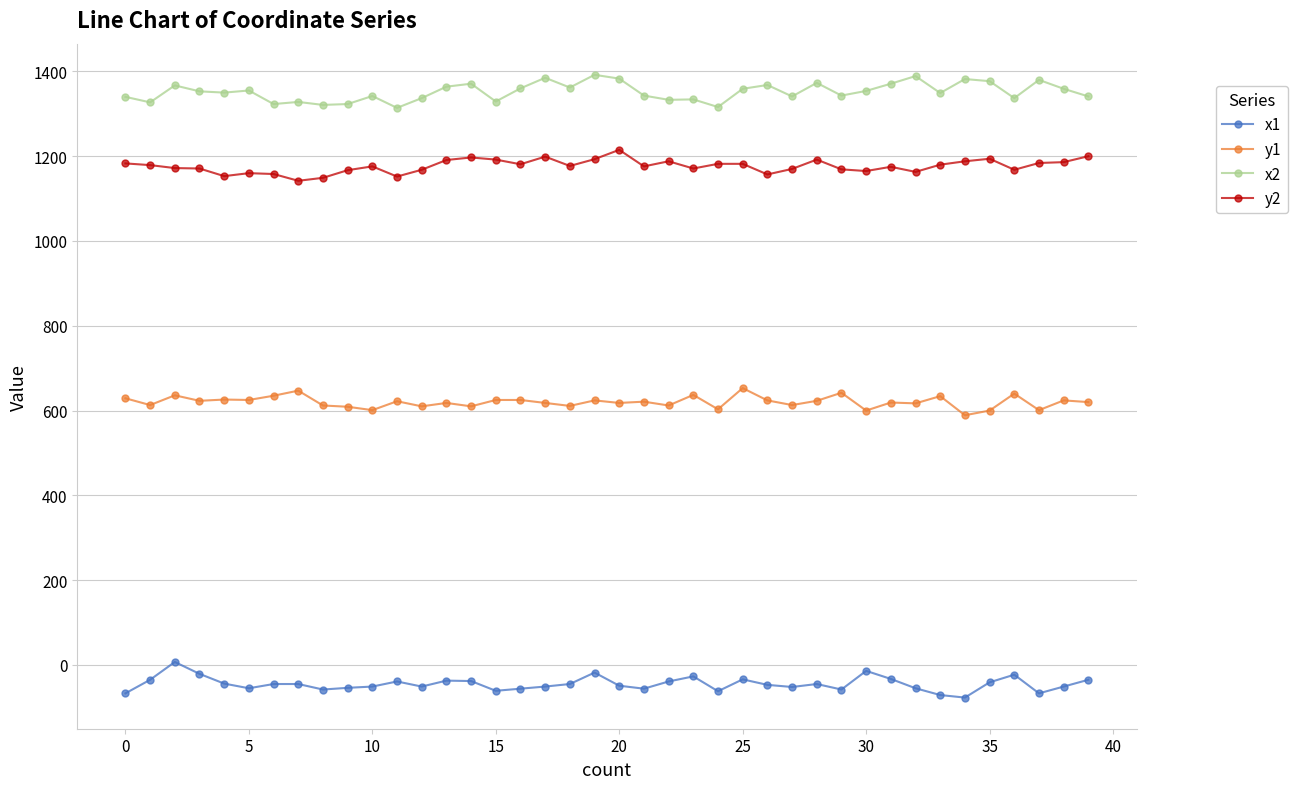

What is the smallest value displayed?

-77